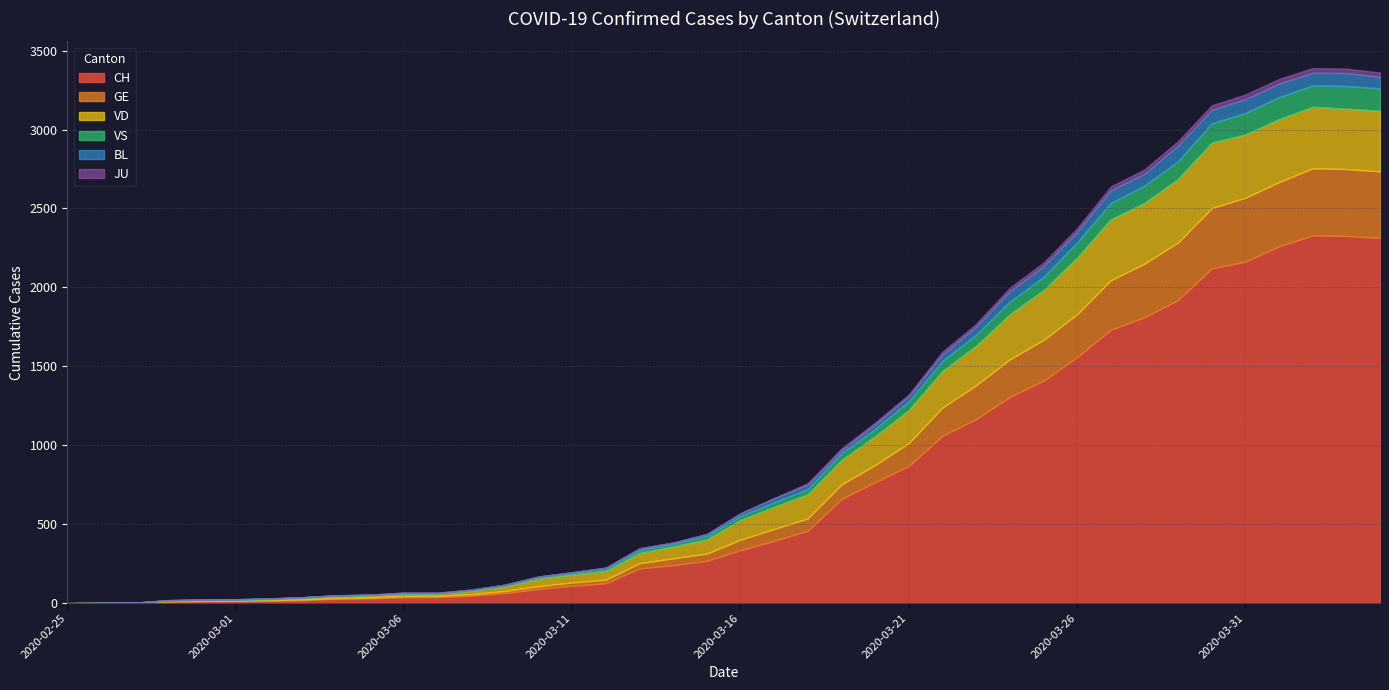

What is the difference between the BL values at 2020-03-24 and 2020-03-21?

36